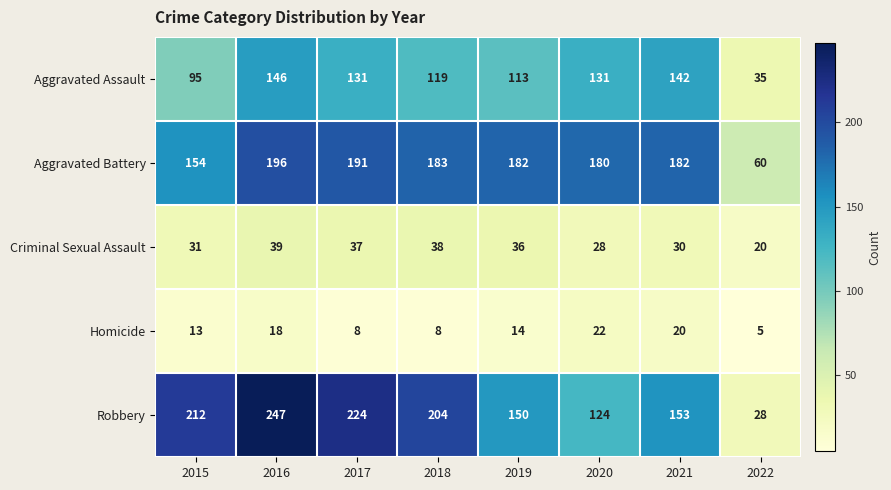

Which series has the largest range (max minus min)?

Robbery